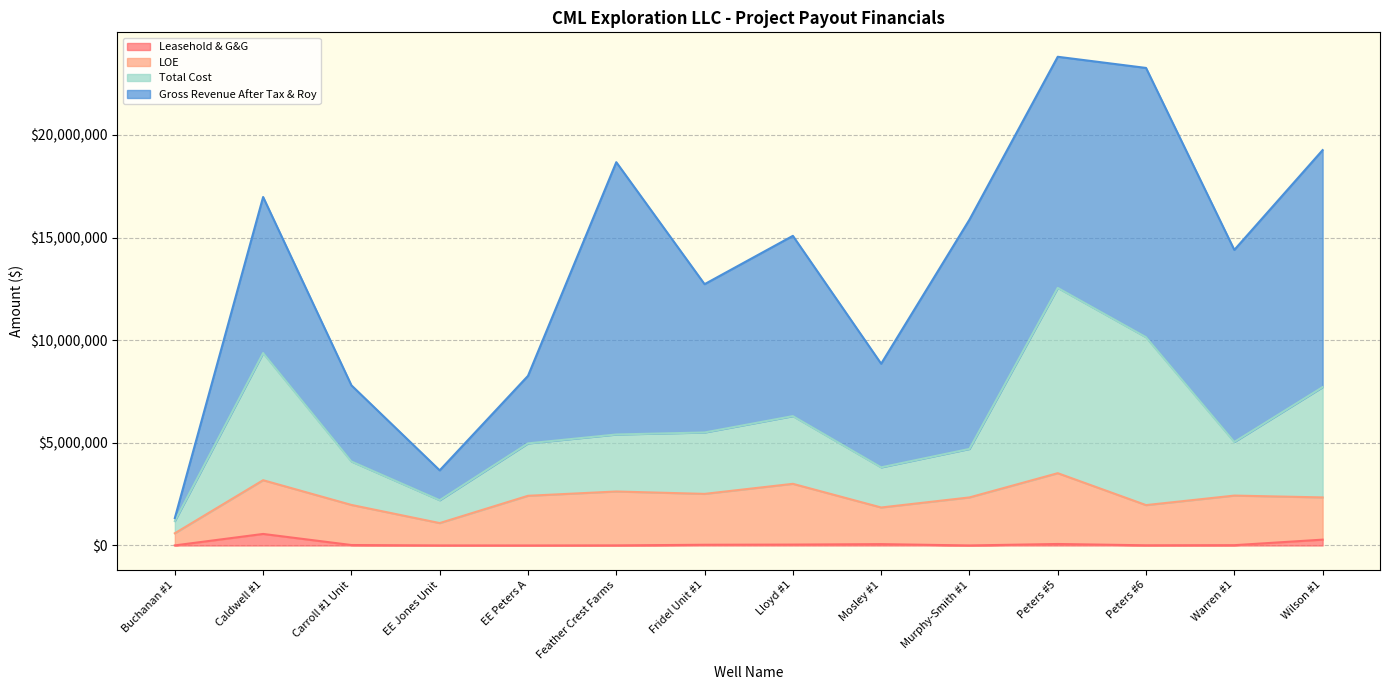

What is the minimum value for Leasehold & G&G?

684.6